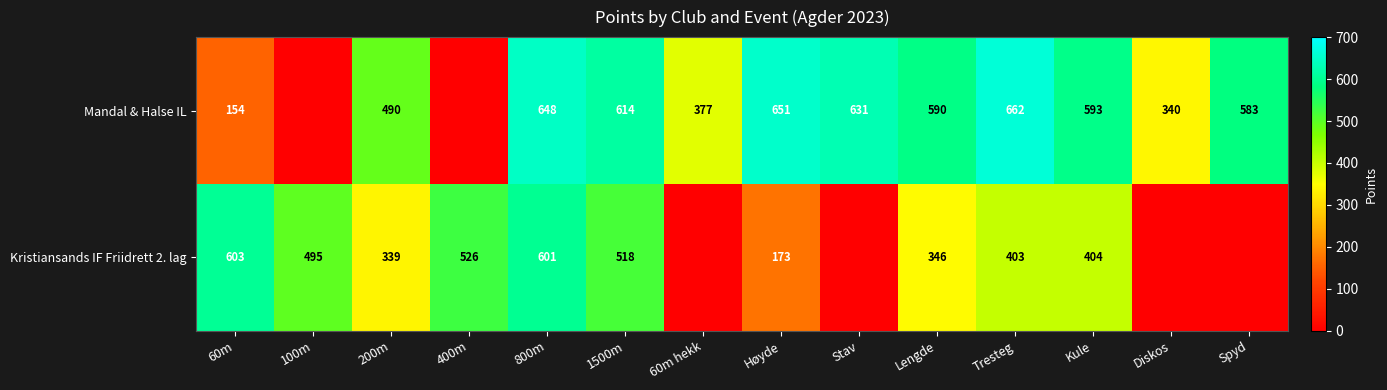

What is the total value across all series at 200m?

829